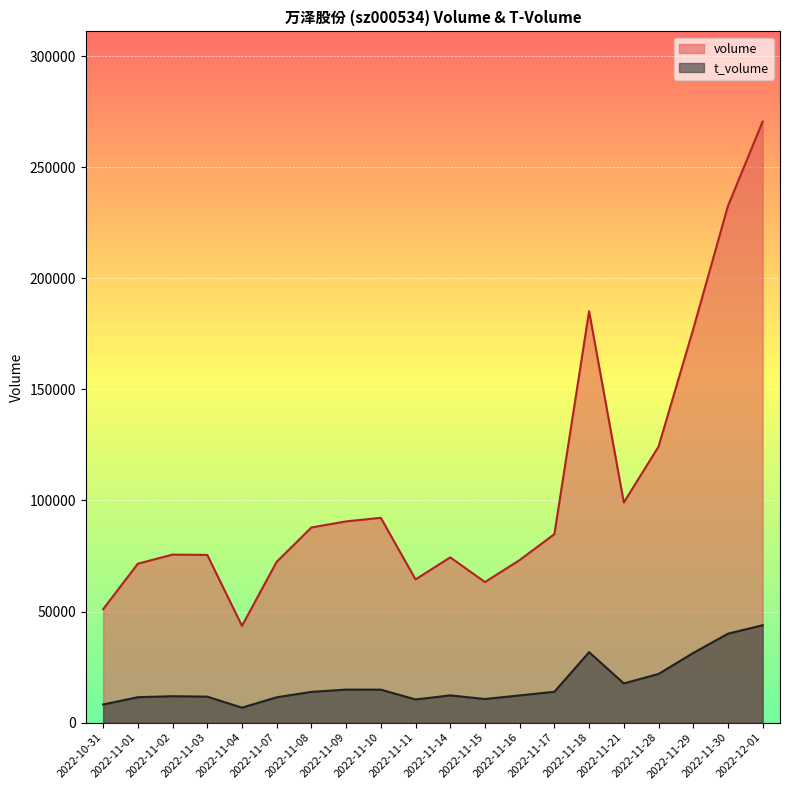

At 2022-11-10, list the series in order from smallest to largest.

t_volume, volume